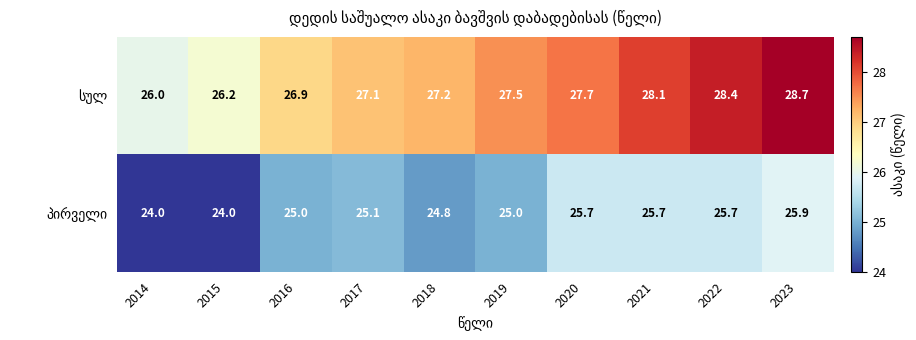

What is the spread (max minus min) of values at 2019?

2.5